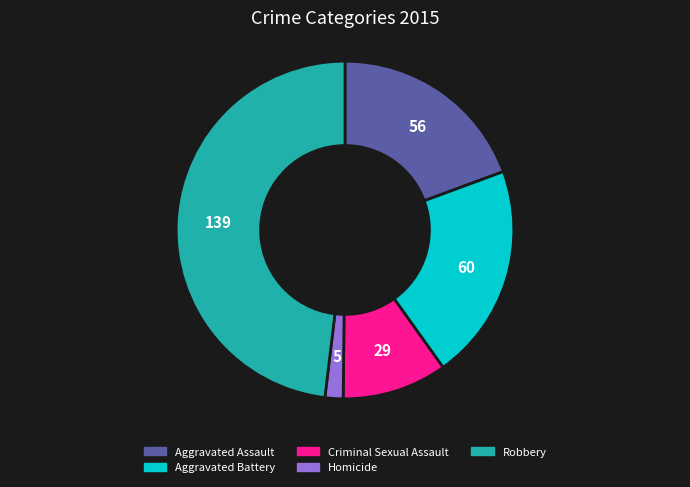

How many slices are in this pie chart?

5